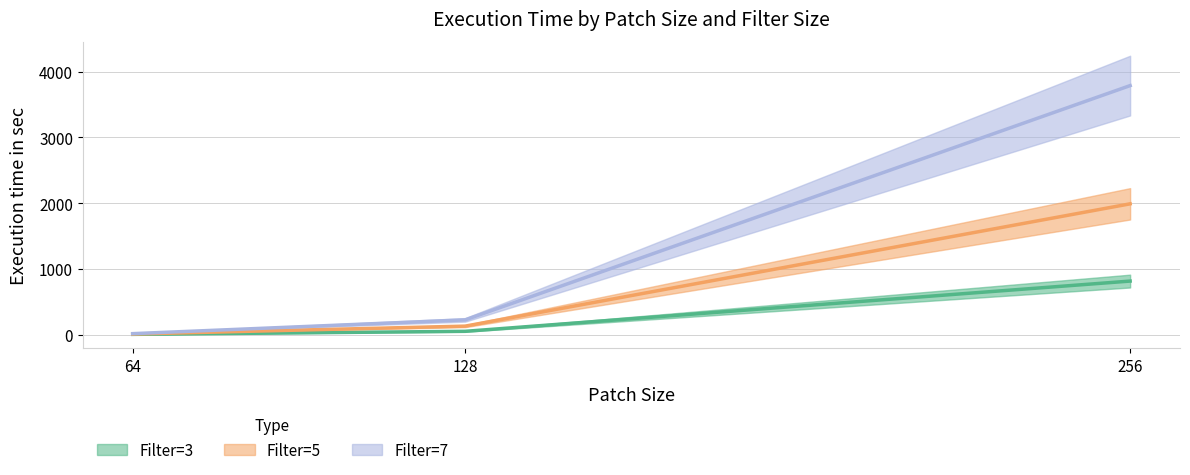

Is it true that Filter=5 equals 188.6 at 128?

False